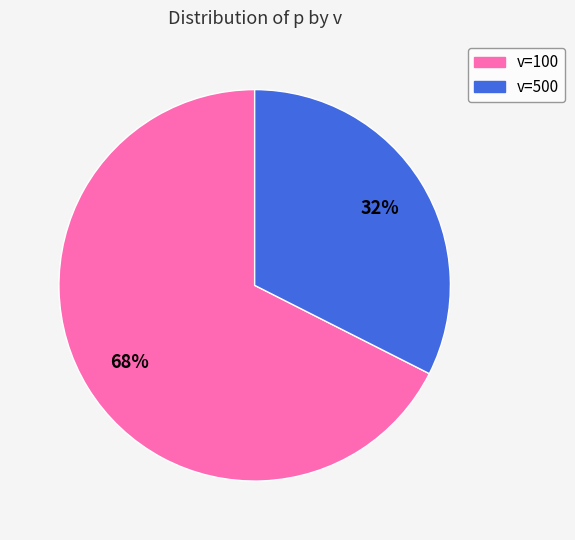

To the nearest percent, what is the average slice percentage?

50%